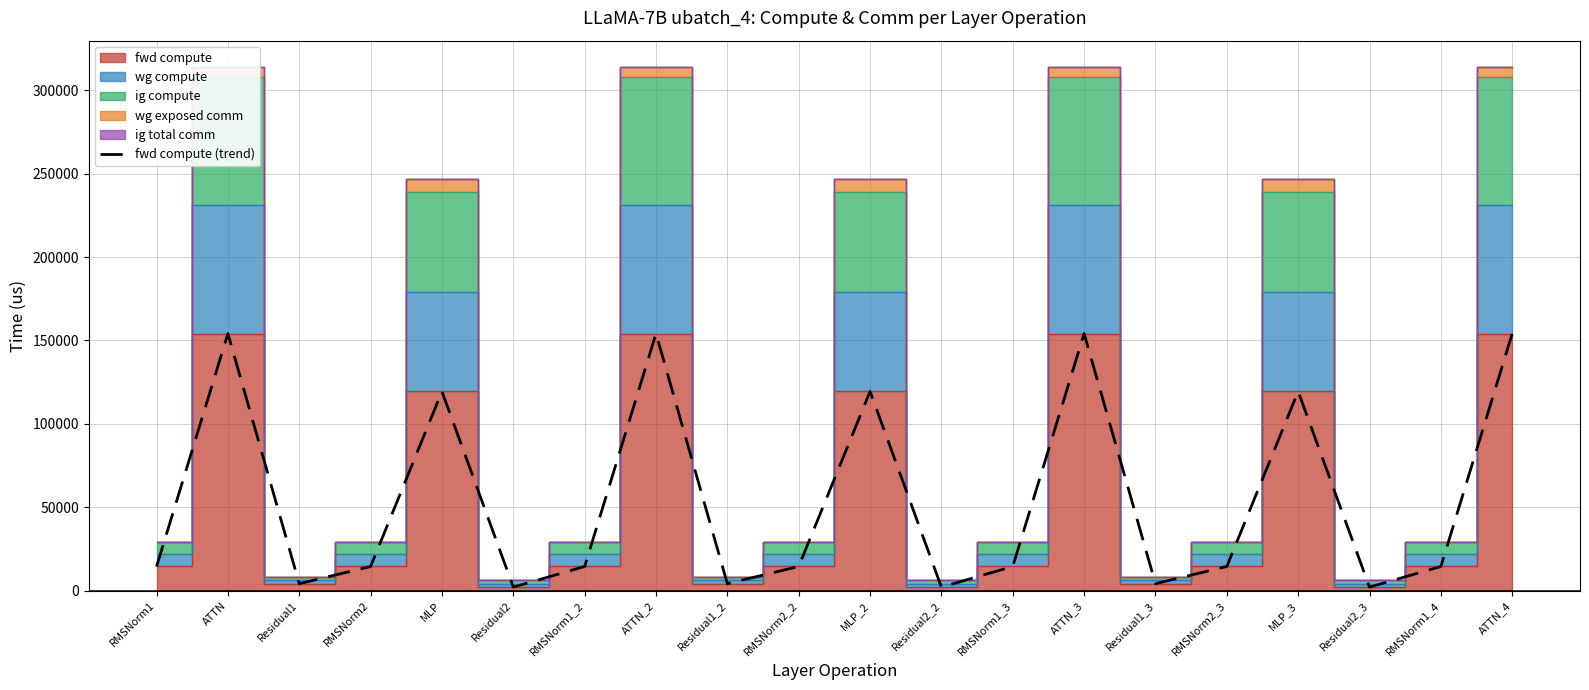

Reading right to left, list all the values displayed in this chart.

154102.2	14475.9	2081.4	119430.7	14475.9	4162.8	154102.2	14475.9	2081.4	119430.7	14475.9	4162.8	154102.2	14475.9	2081.4	119430.7	14475.9	4162.8	154102.2	14475.9